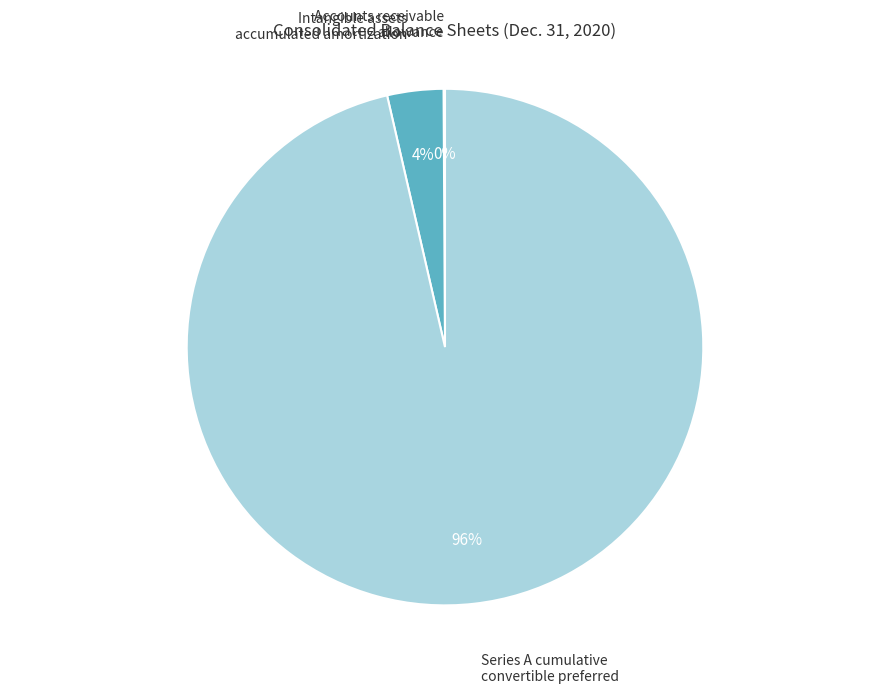

Is there any slice that represents more than half of the pie?

Yes